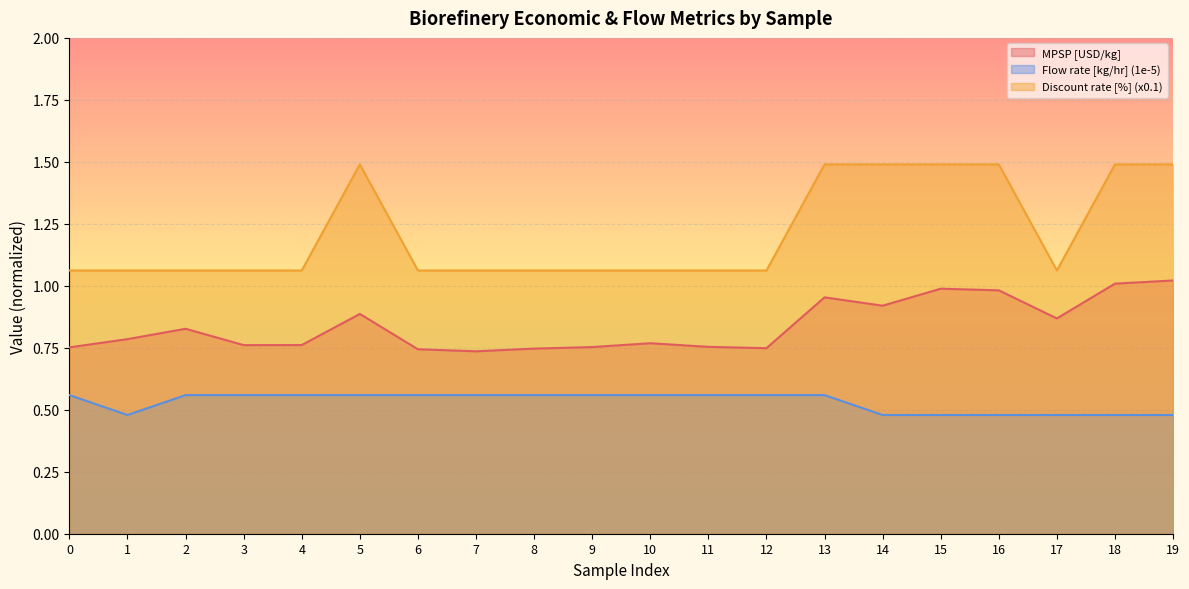

What is the difference between the maximum and minimum values in the MPSP [USD/kg] series?

0.3